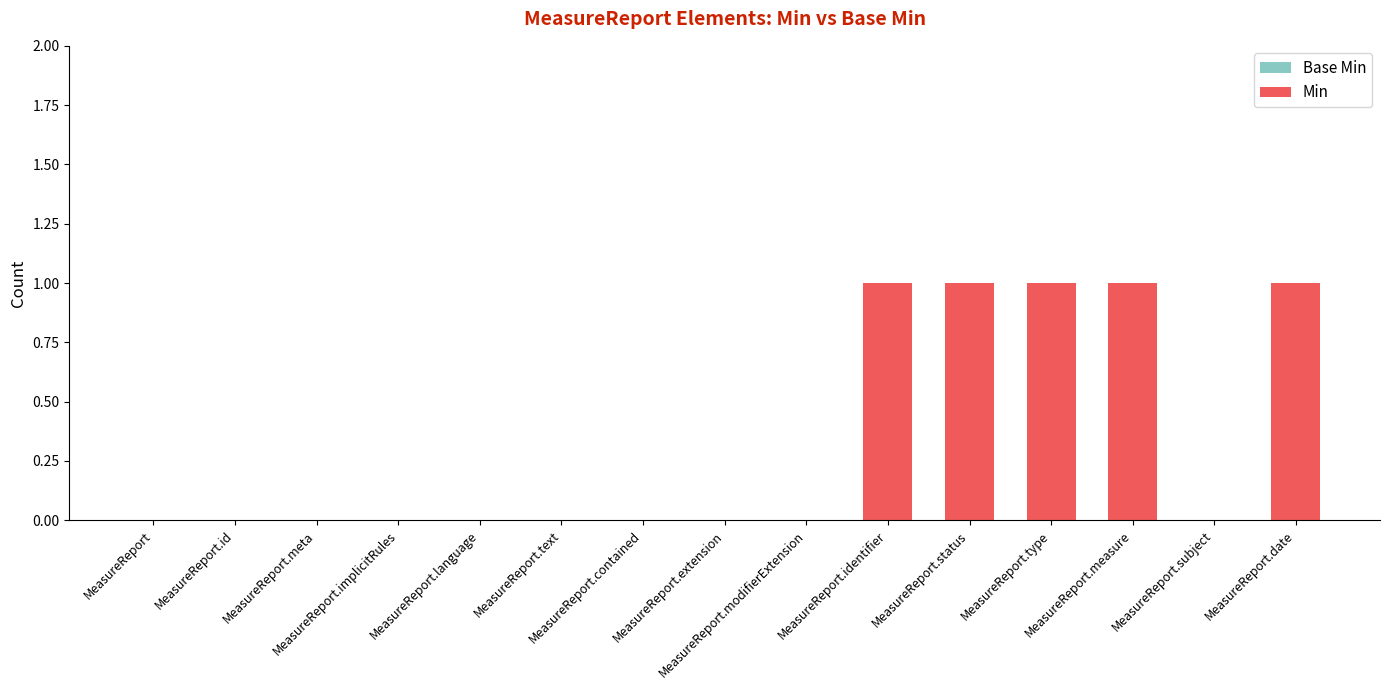

What position from the left is MeasureReport.implicitRules?

4